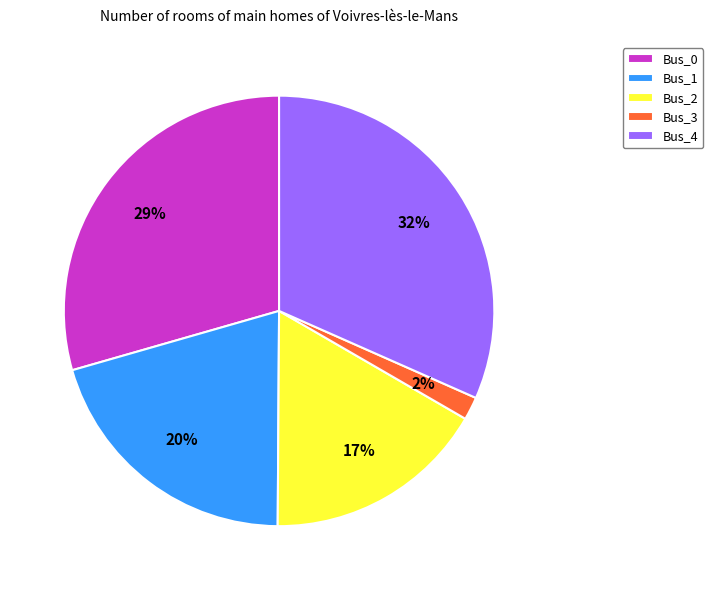

To the nearest percent, what is the combined percentage of Bus_0 and Bus_4?

61%